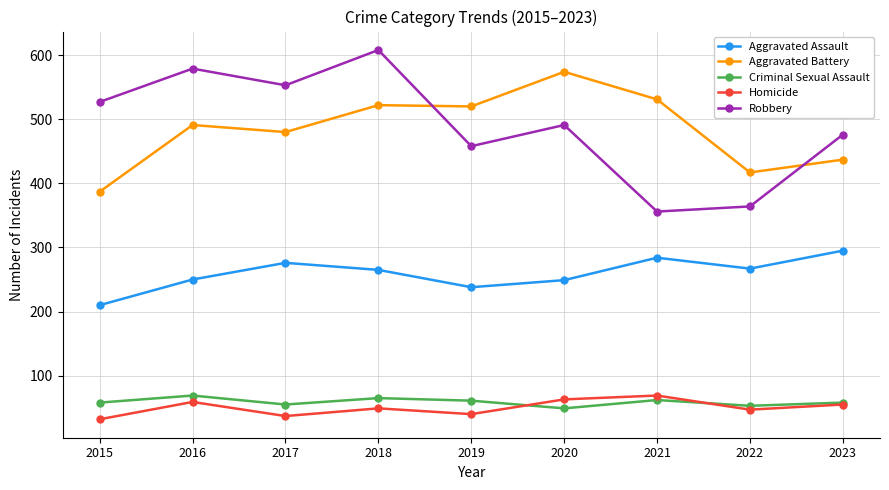

At which category is the sum across all series the highest?

2018